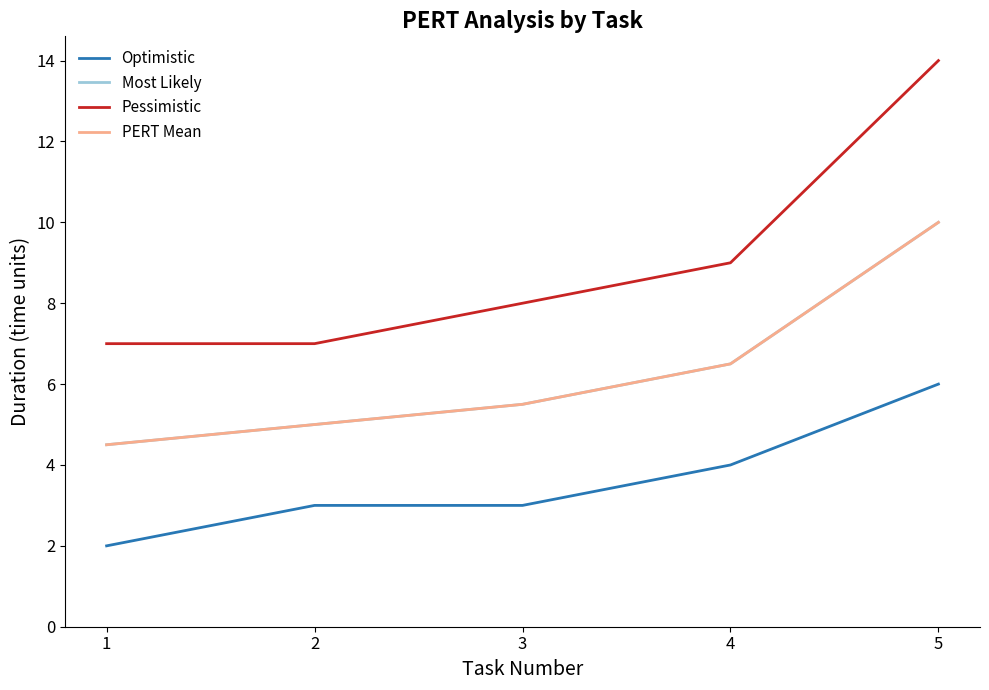

Where does the PERT Mean series first go above 5?

3